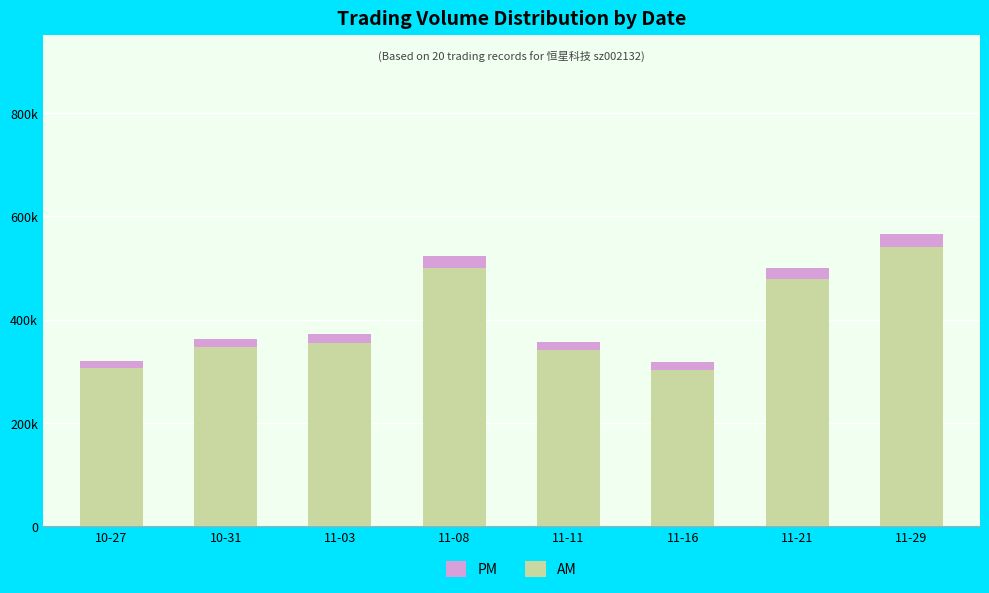

What are all the series names shown in the legend?

PM, AM